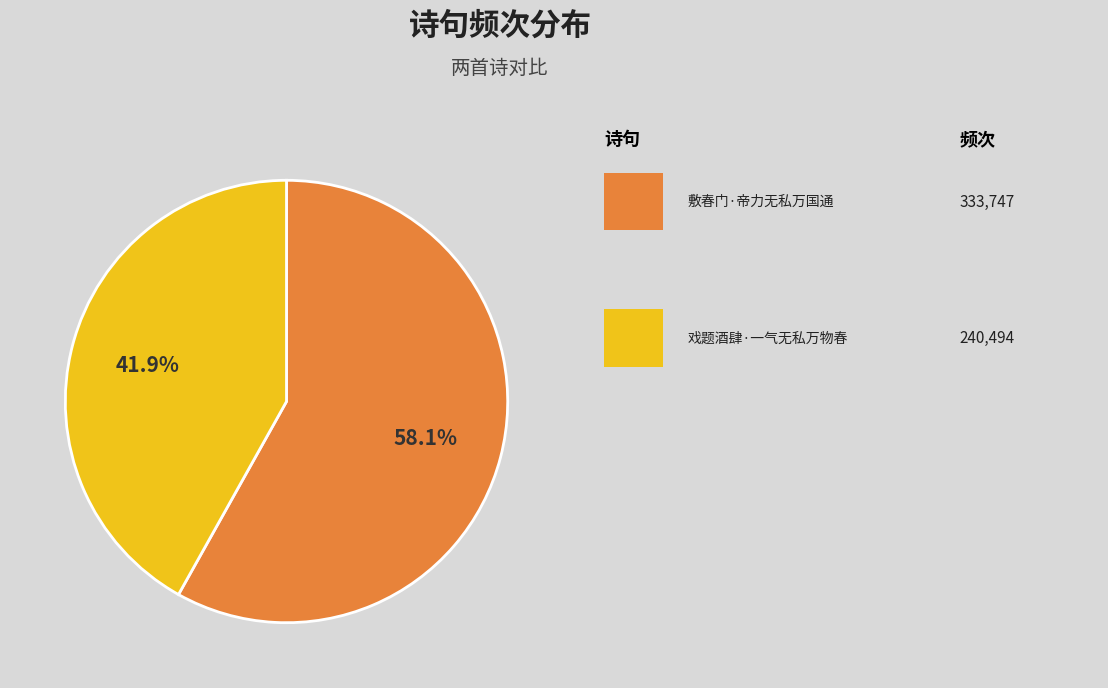

Is there a majority slice in this chart?

Yes